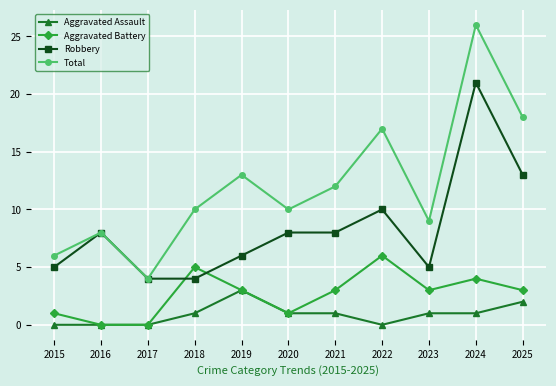

The Robbery series shows 2 at 2018. True or false?

False